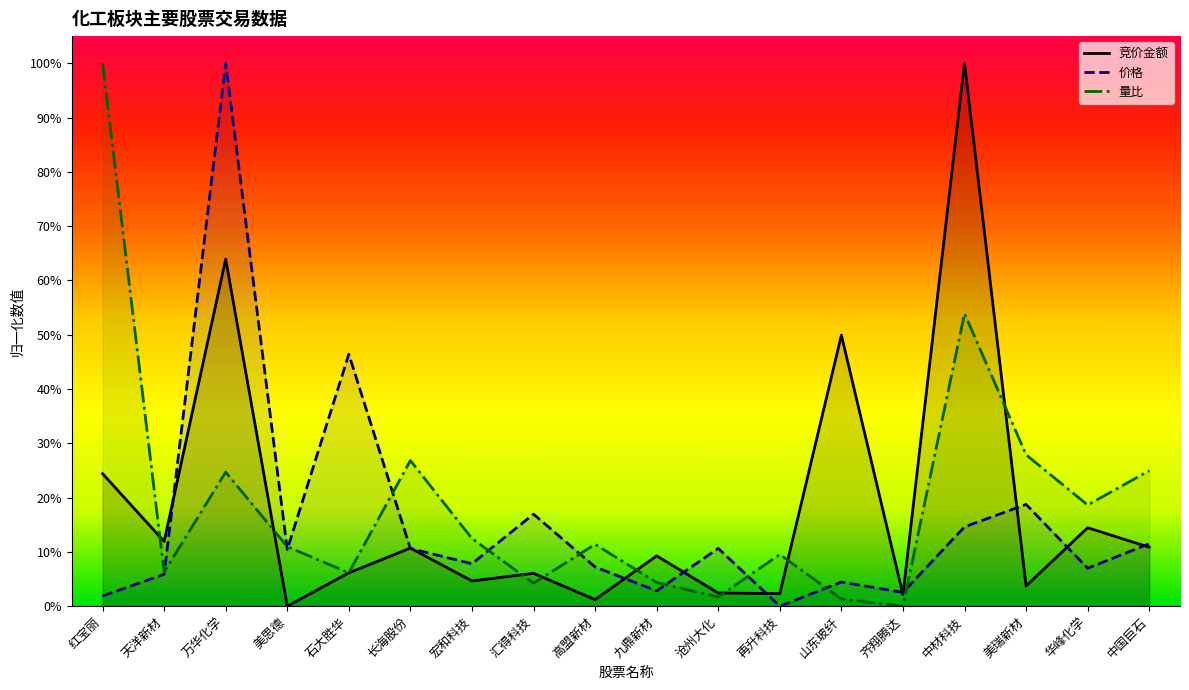

Between which two adjacent categories do 竞价金额 and 价格 first intersect?

天洋新材 and 万华化学